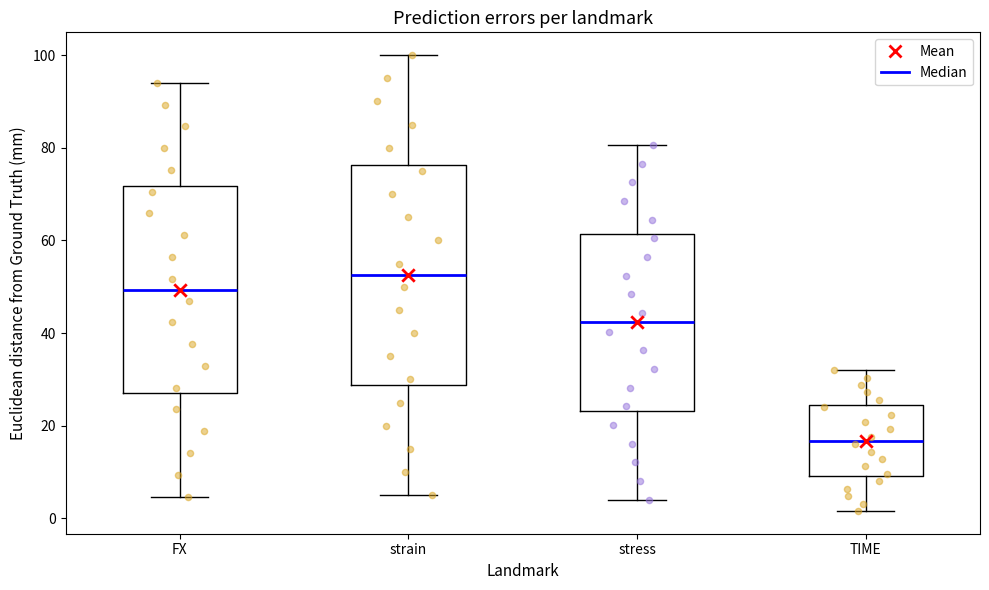

Reading left to right, read every box against the y-axis: the position of its median line, the range the box covers, and the ends of its whiskers. The values are not printed on the chart, so give them approximately, as read against the axis.

FX: median 50, box 28 to 72, whiskers 4 to 94
strain: median 52, box 28 to 76, whiskers 6 to 100
stress: median 42, box 24 to 62, whiskers 4 to 80
TIME: median 16, box 10 to 24, whiskers 2 to 32